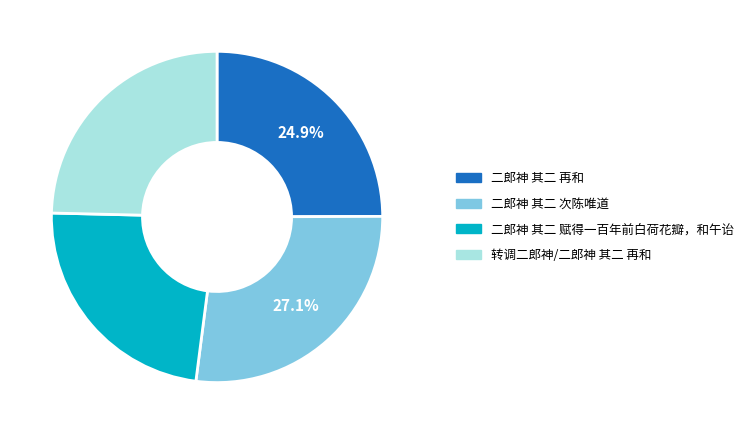

To the nearest percent, what portion does 二郎神 其二 次陈唯道 represent?

27%